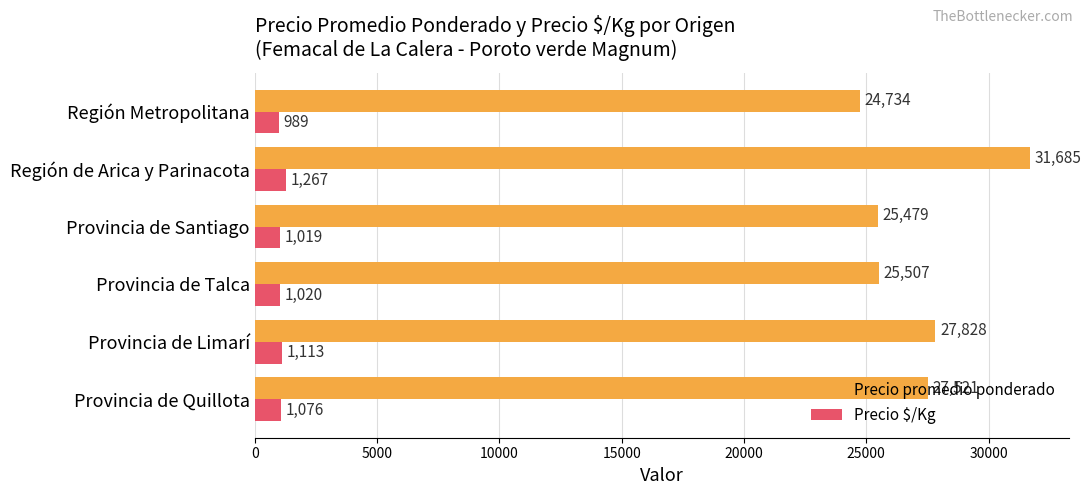

Which series has the largest range (max minus min)?

Precio promedio ponderado